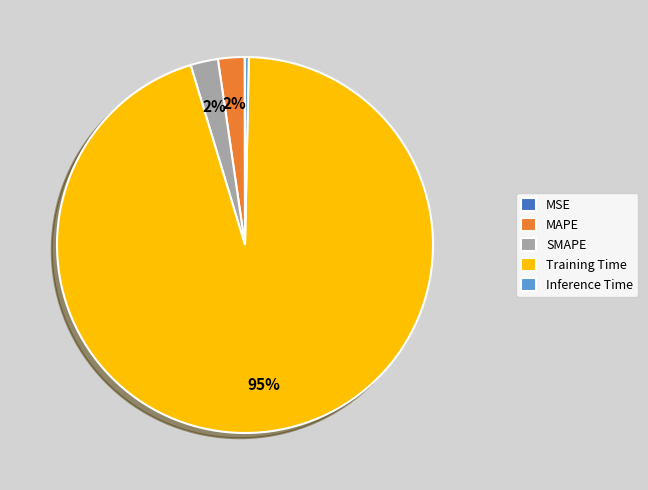

Which slice represents more than half of the pie?

Training Time